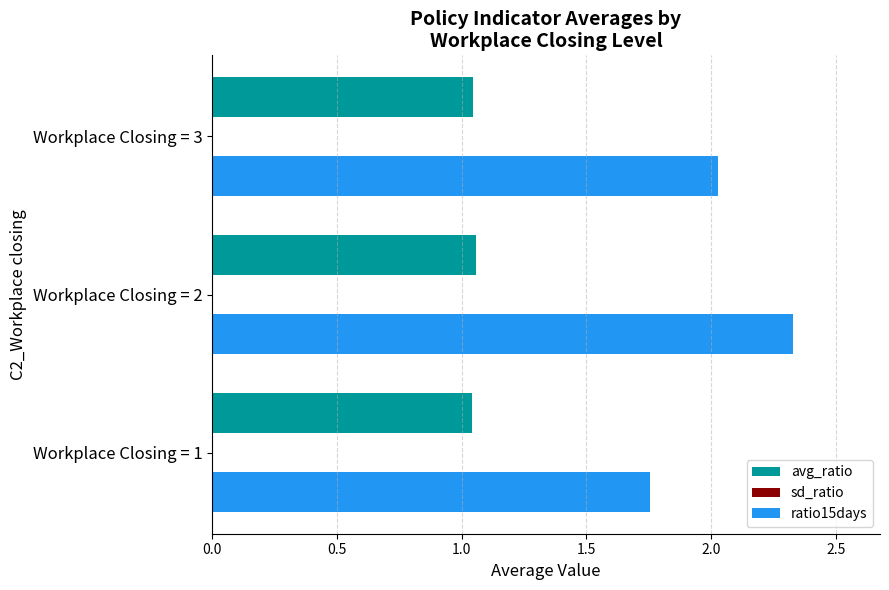

What is the sum of all avg_ratio values?

3.1